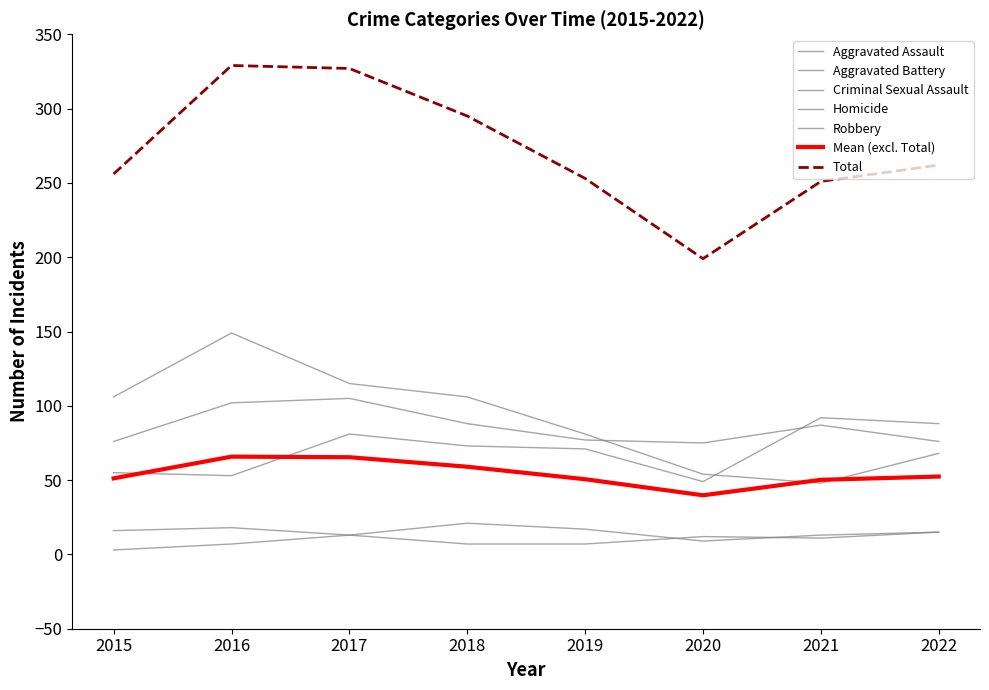

How many lines are shown in the chart?

7